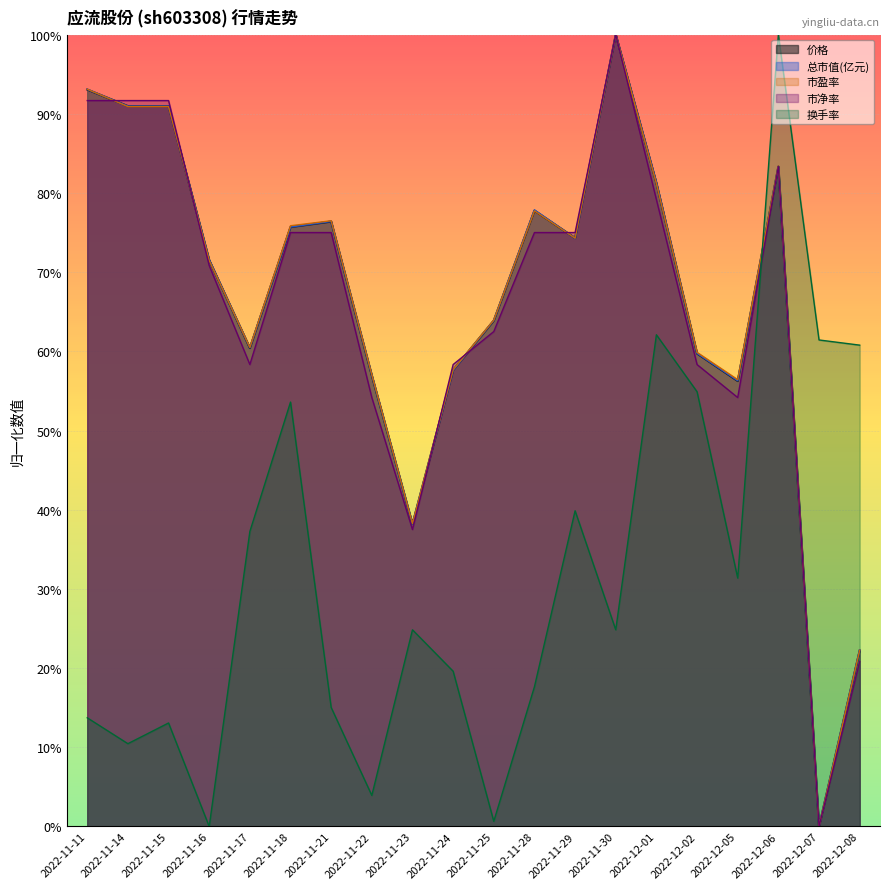

What is the approximate value of 市盈率 at 2022-12-02?

59.9